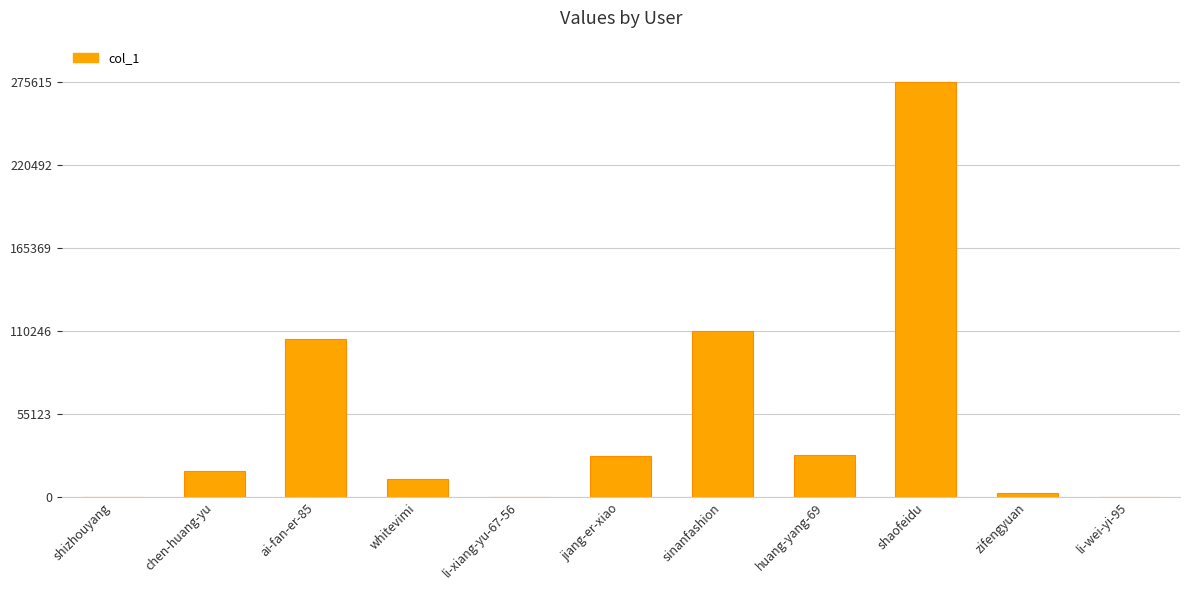

What is the sum of all values?

577865